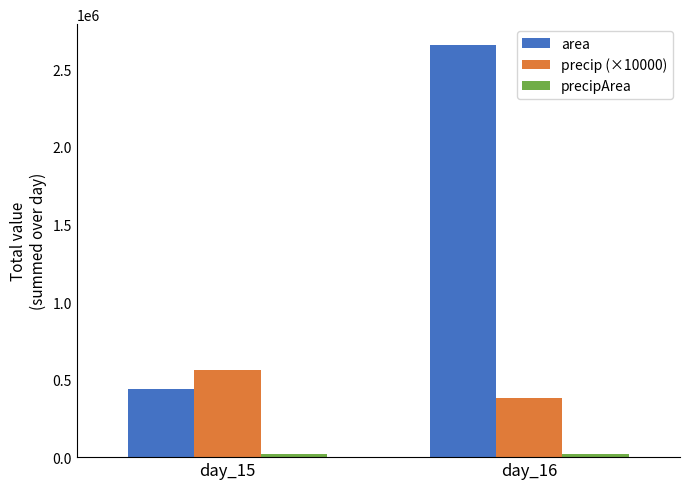

True or false: area has a value of 436875.0 at day_15.

True